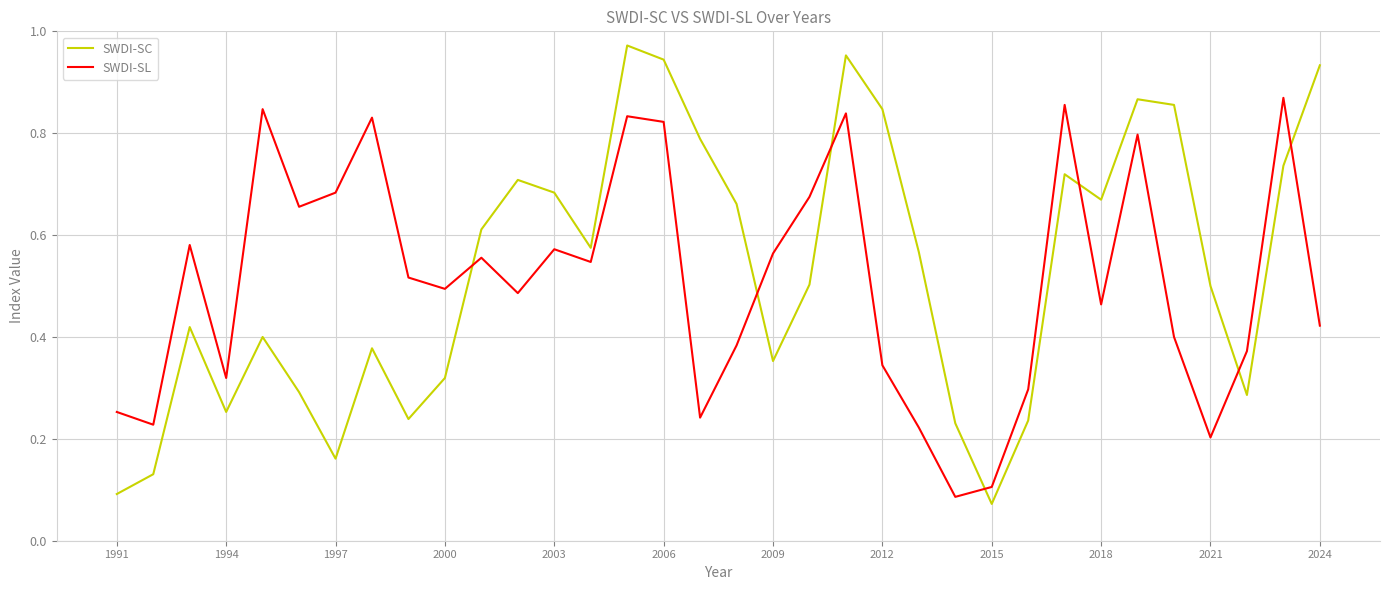

What are all the series names shown in the legend?

SWDI-SC, SWDI-SL